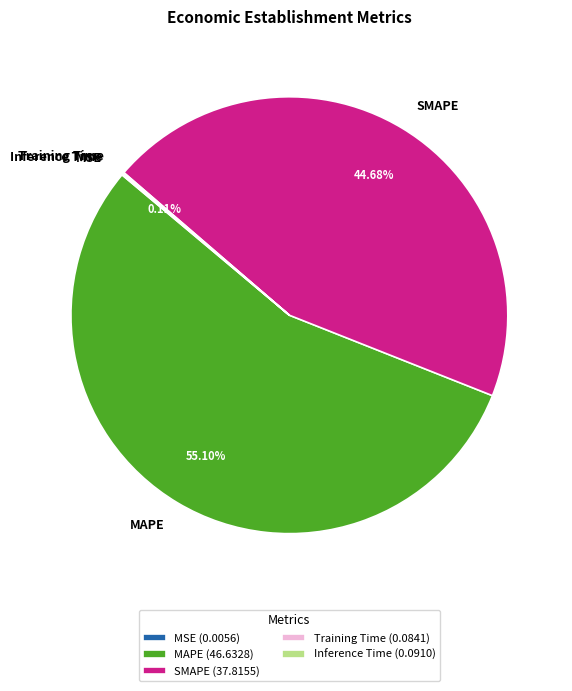

Is MAPE the majority of the pie?

Yes